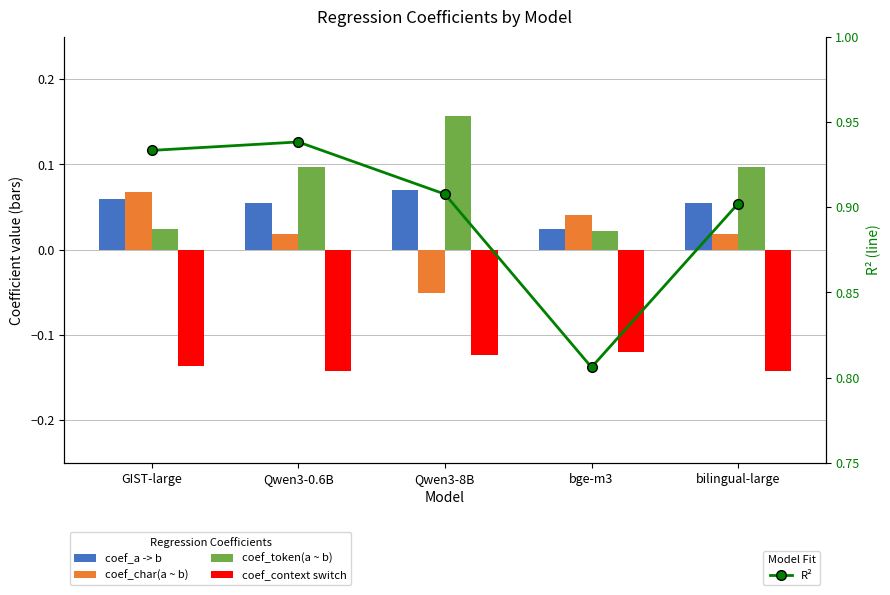

List the labels in order of coef_token(a ~ b) value, smallest first.

bge-m3, GIST-large, Qwen3-0.6B, bilingual-large, Qwen3-8B